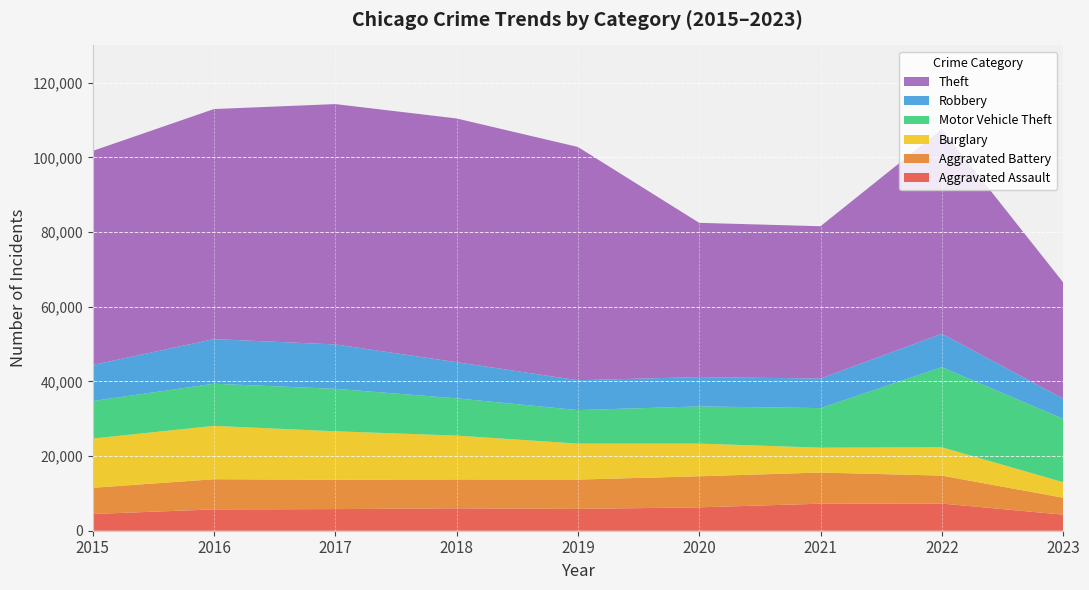

Reading left to right, list all the values displayed in this chart.

Aggravated Assault: 2015=4480	2016=5712	2017=5793	2018=6001	2019=5841	2020=6263	2021=7243	2022=7278	2023=4304
Aggravated Battery: 2015=7018	2016=8085	2017=7845	2018=7734	2019=7857	2020=8319	2021=8346	2022=7486	2023=4537
Burglary: 2015=13184	2016=14289	2017=13001	2018=11747	2019=9638	2020=8757	2021=6659	2022=7592	2023=4161
Motor Vehicle Theft: 2015=10068	2016=11286	2017=11380	2018=9985	2019=8977	2020=9959	2021=10602	2022=21446	2023=16979
Robbery: 2015=9638	2016=11960	2017=11880	2018=9680	2019=7994	2020=7855	2021=7918	2022=8965	2023=5406
Theft: 2015=57350	2016=61621	2017=64384	2018=65286	2019=62491	2020=41320	2021=40797	2022=54808	2023=31144